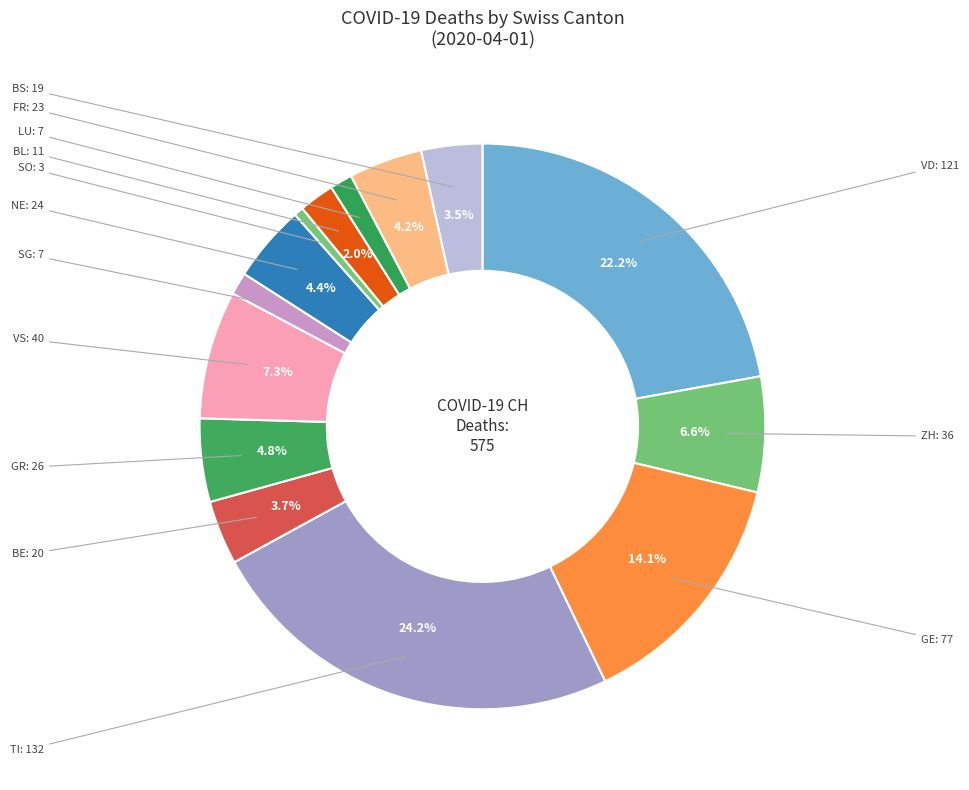

How many segments does this pie chart have?

14